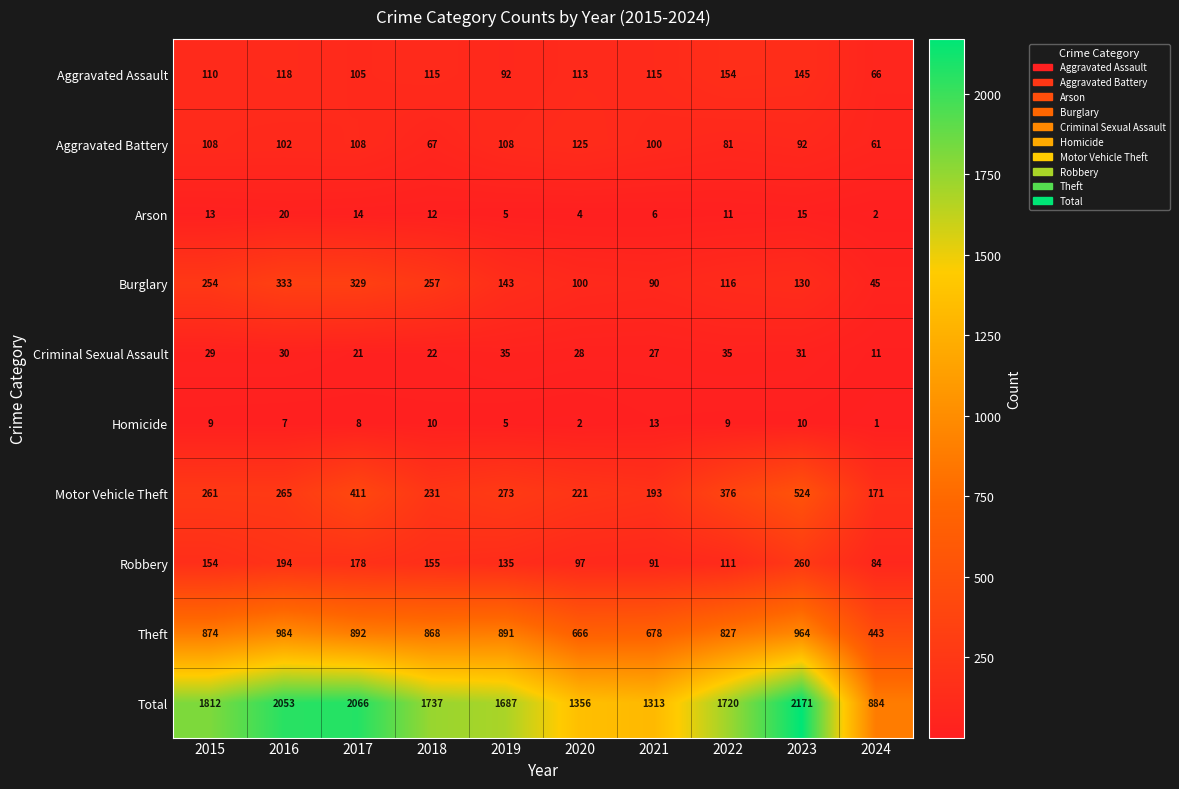

What is the average value of the Burglary series?

180